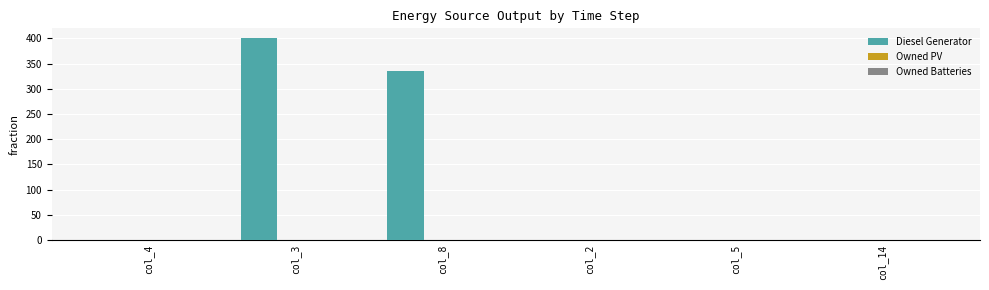

What is the maximum value shown in the chart?

400